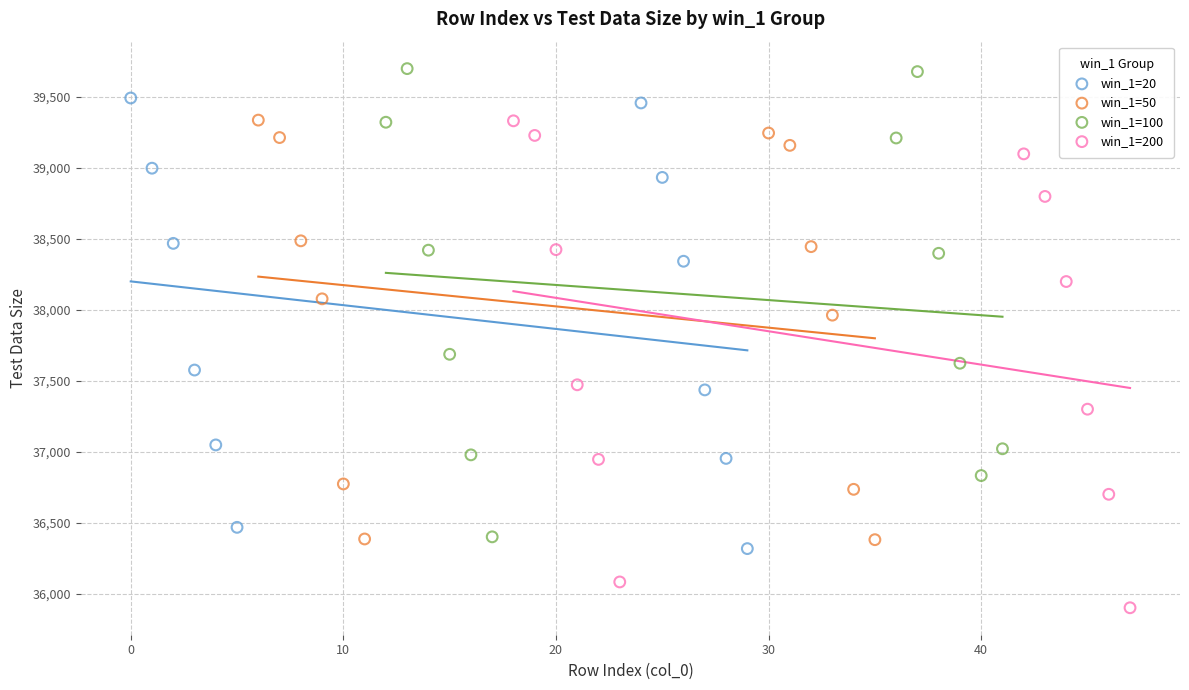

Which series contains the highest Y value?

win_1=100